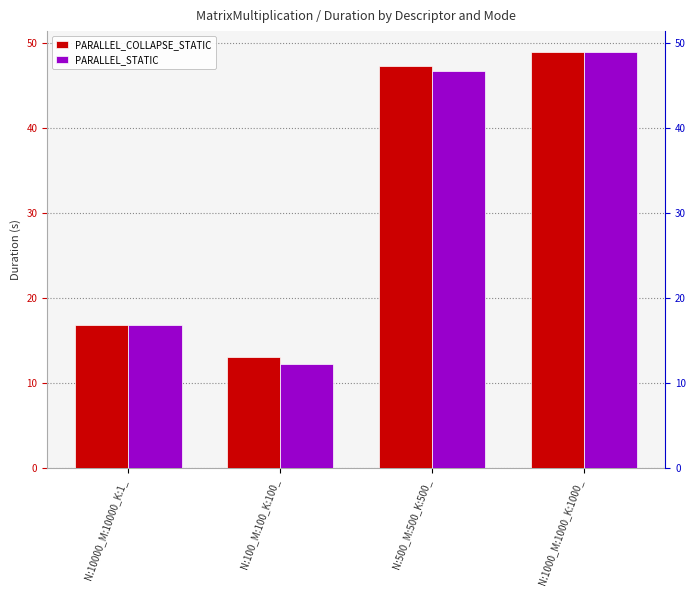

At N:1000_M:1000_K:1000_, list the series in order from largest to smallest.

PARALLEL_COLLAPSE_STATIC, PARALLEL_STATIC